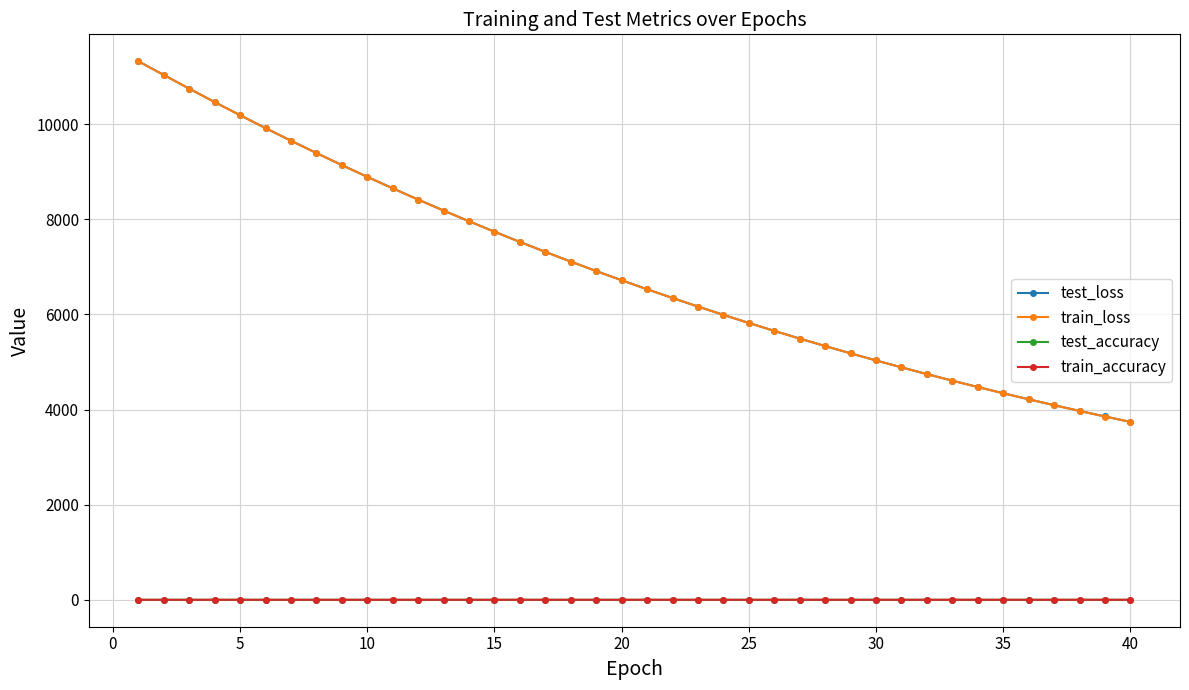

Which series has the largest range (max minus min)?

test_loss